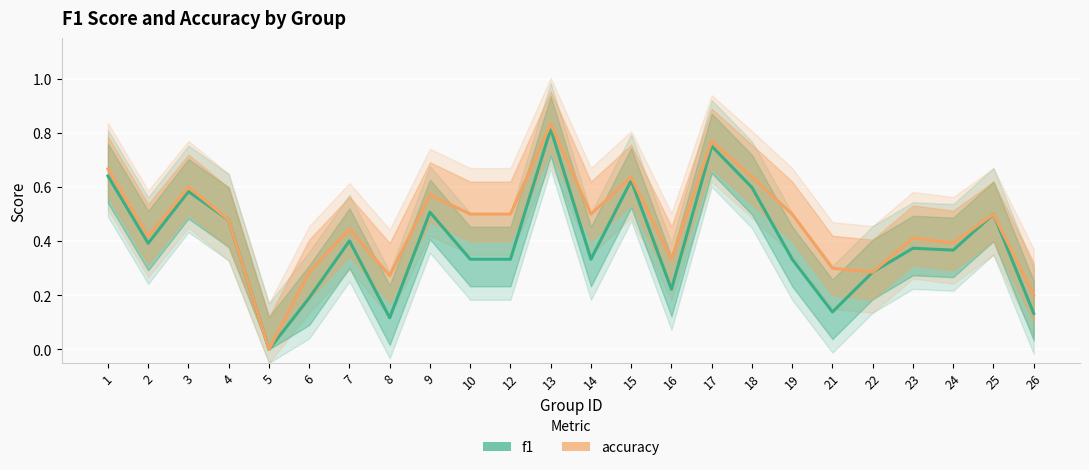

True or false: f1 and accuracy intersect in this chart.

False